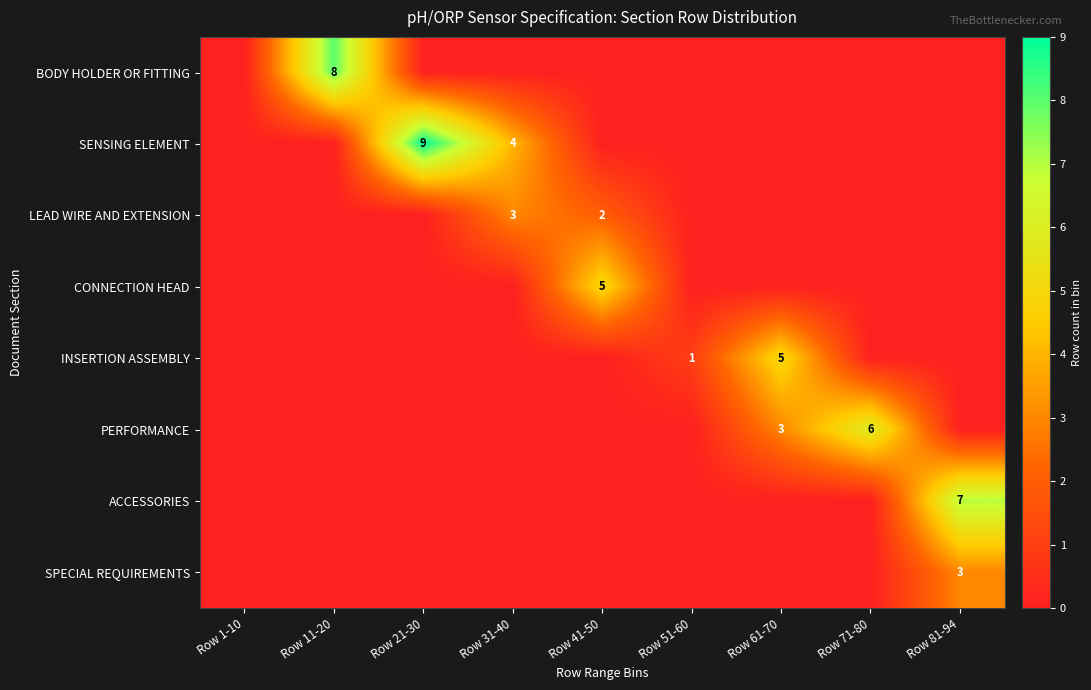

What is the total value across all series at Row 71-80?

6